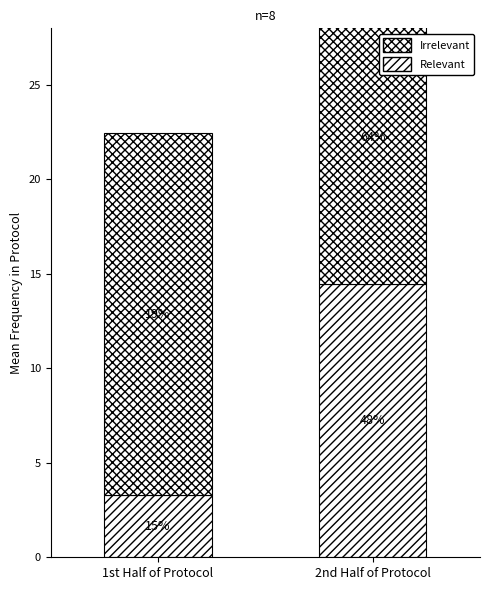

What is the total value across all series at 2nd Half of Protocol?

30004.7